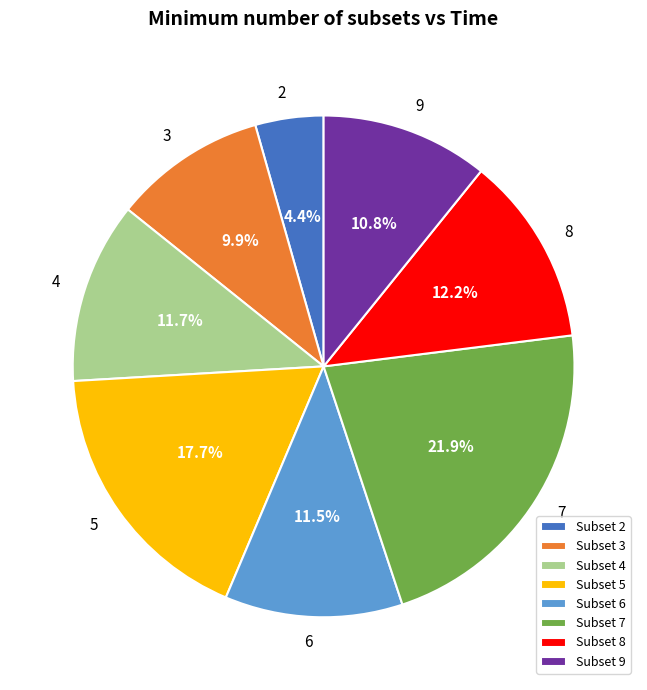

What is the smallest slice in the pie chart?

Subset 2